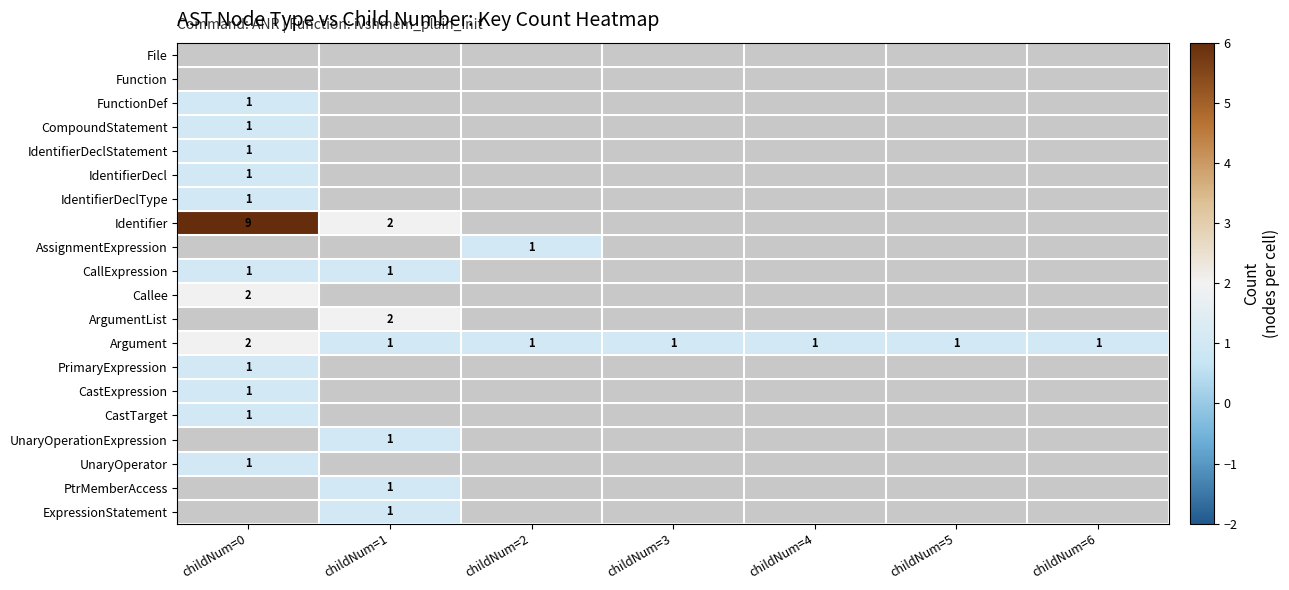

At which category does the chart reach its peak across all series?

childNum=0